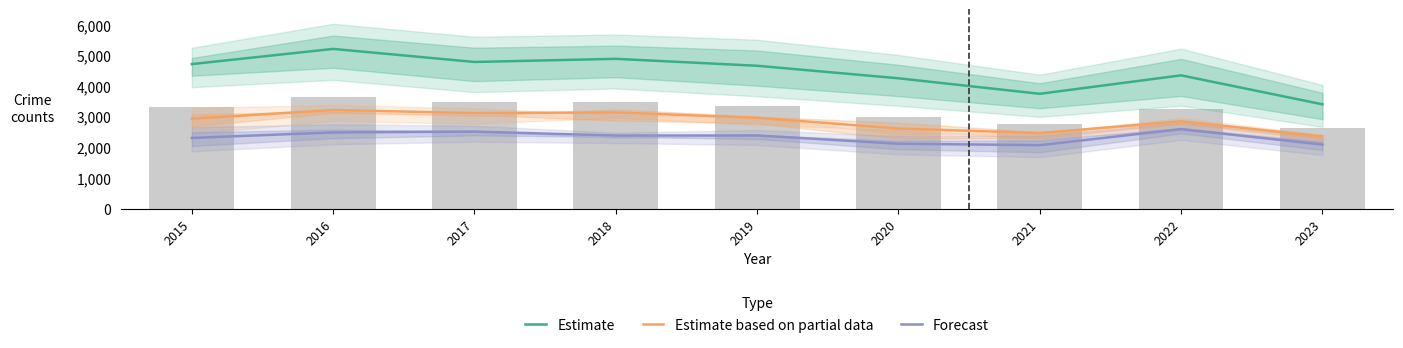

What is the spread (max minus min) of values at 2020?

2136.0